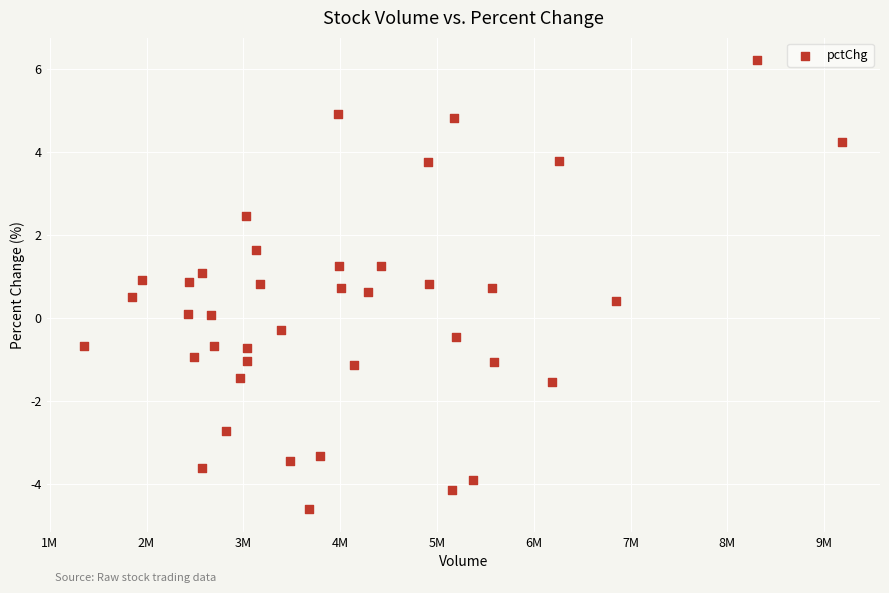

Count the number of points in this scatter plot.

40